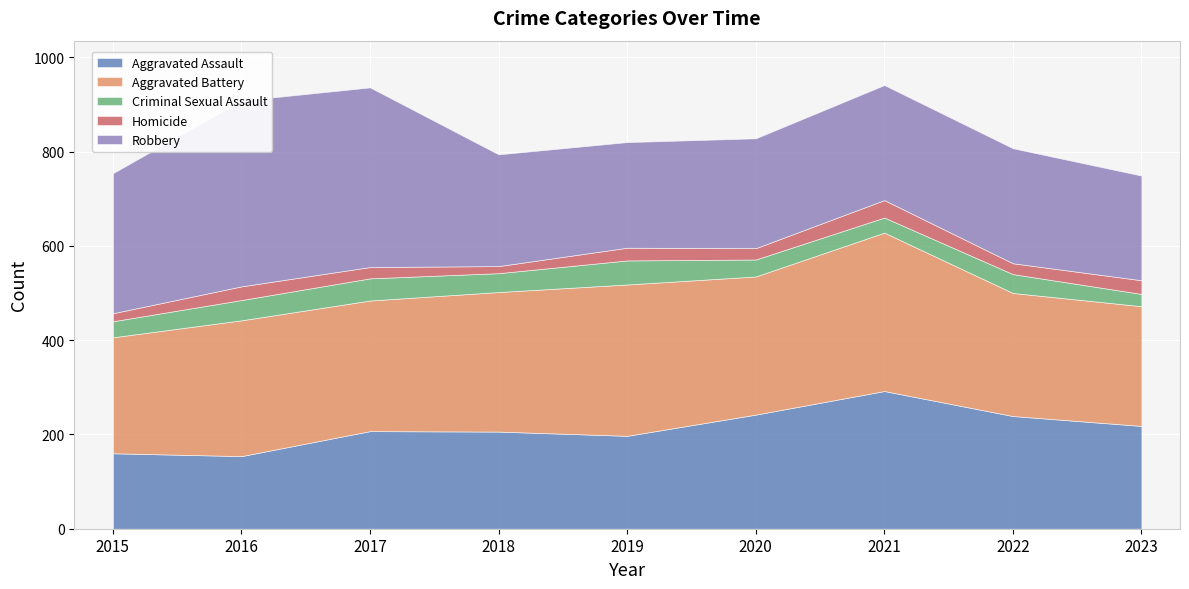

At which label does Homicide reach its minimum?

2018